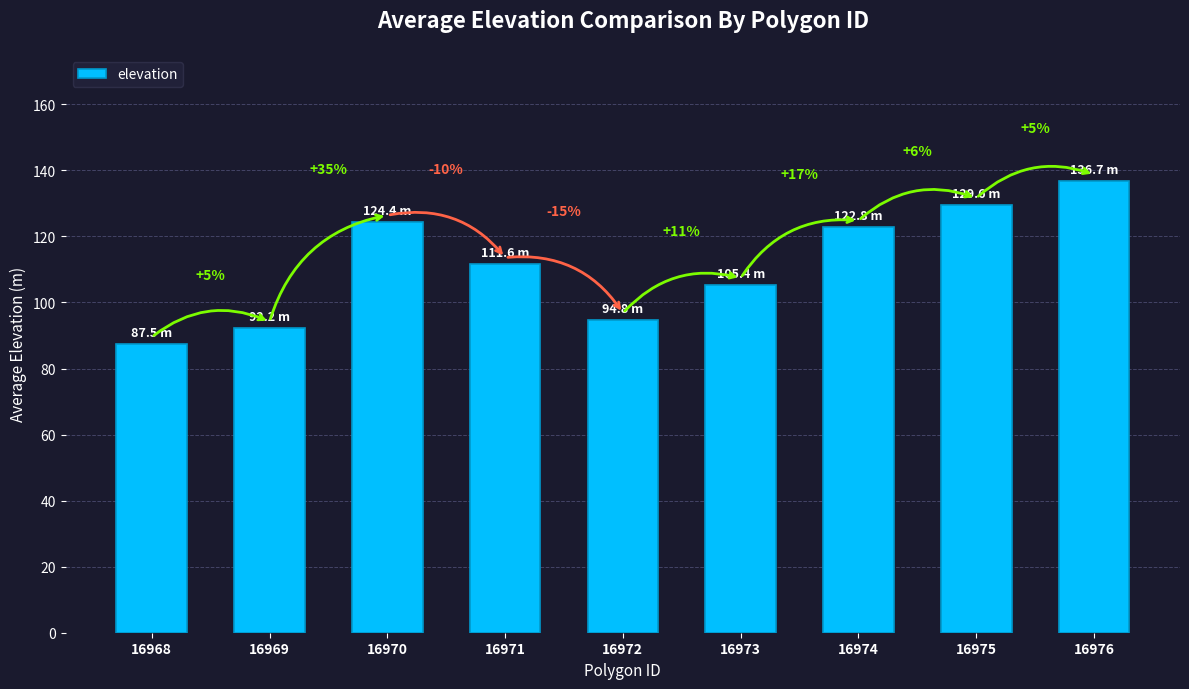

How many bars are there in total?

9